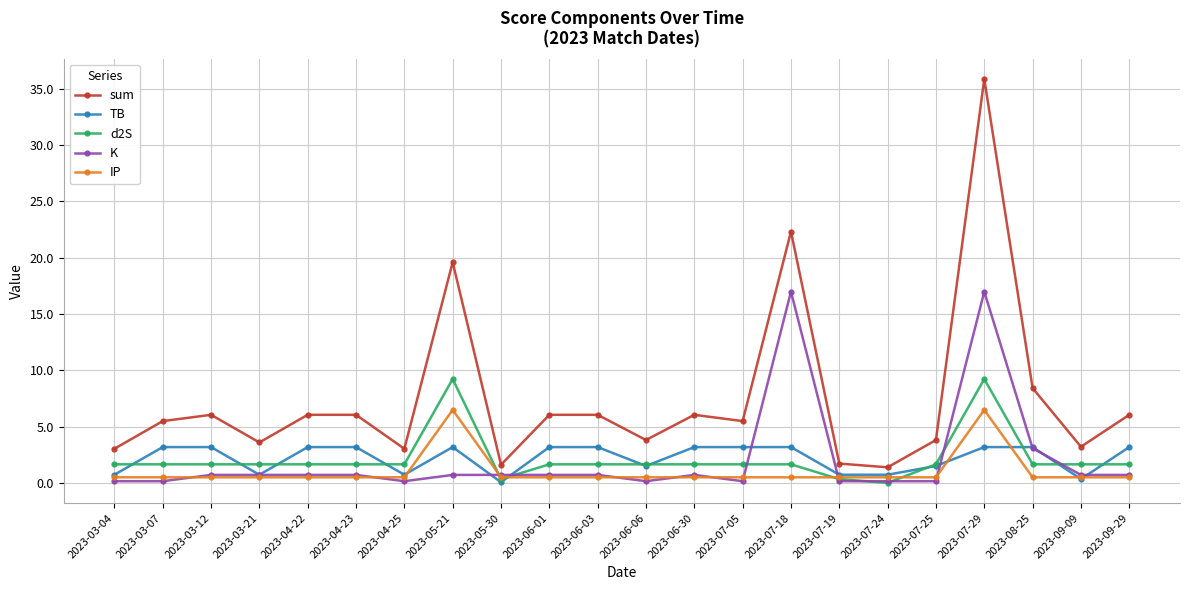

The value of d2S at 2023-04-23 is 1.7. True or false?

True